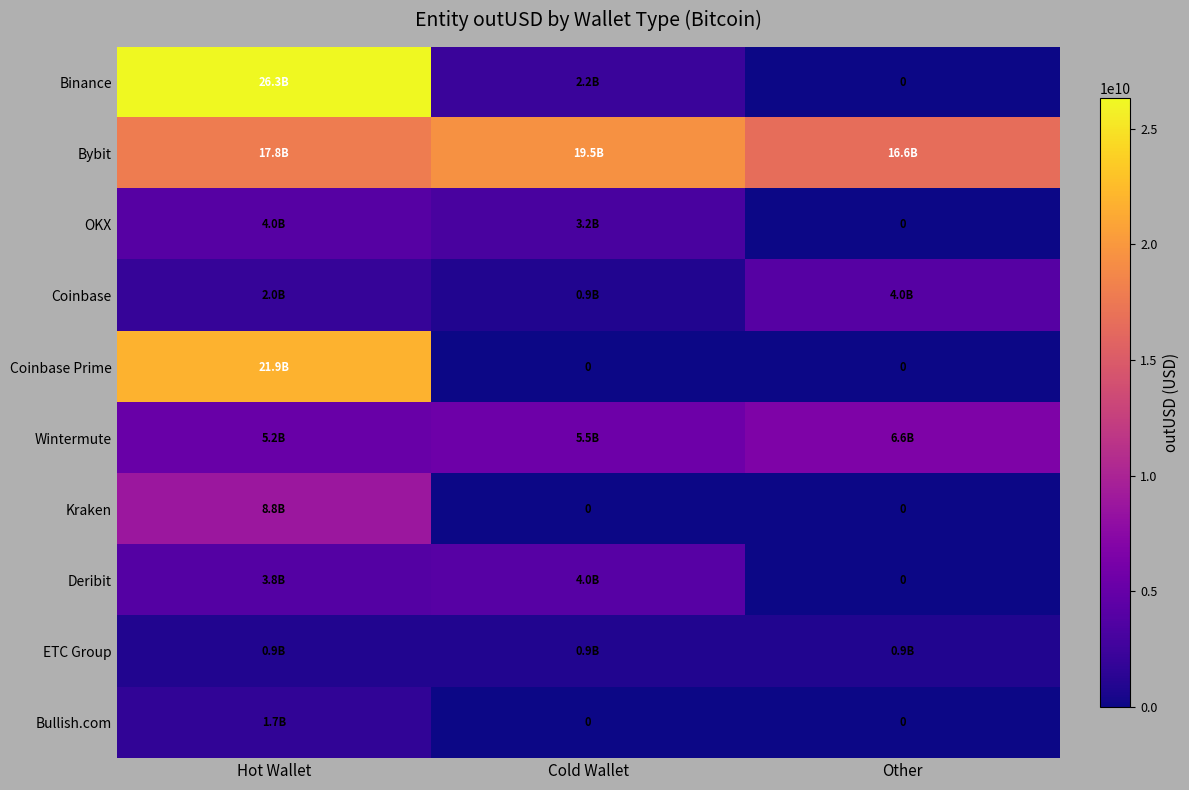

Is the value of Coinbase Prime at Other greater than the value of Coinbase at Hot Wallet?

No